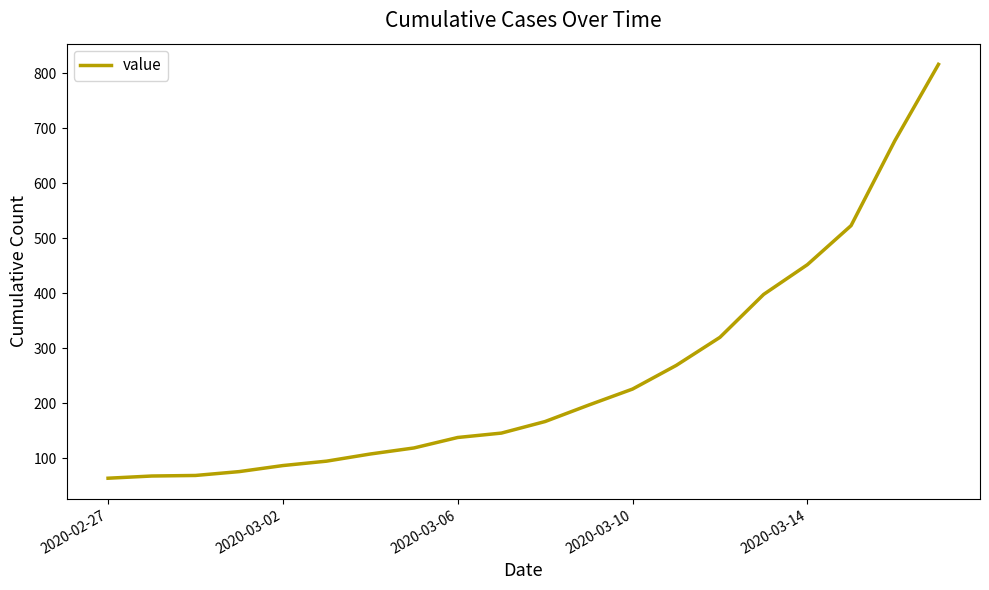

What is the minimum value shown in the chart?

64